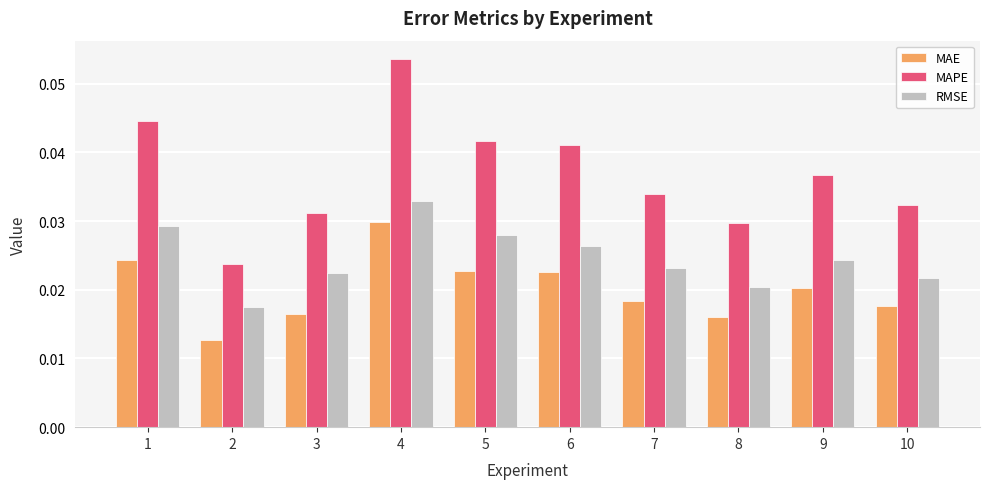

Which series has the widest spread of values?

MAPE